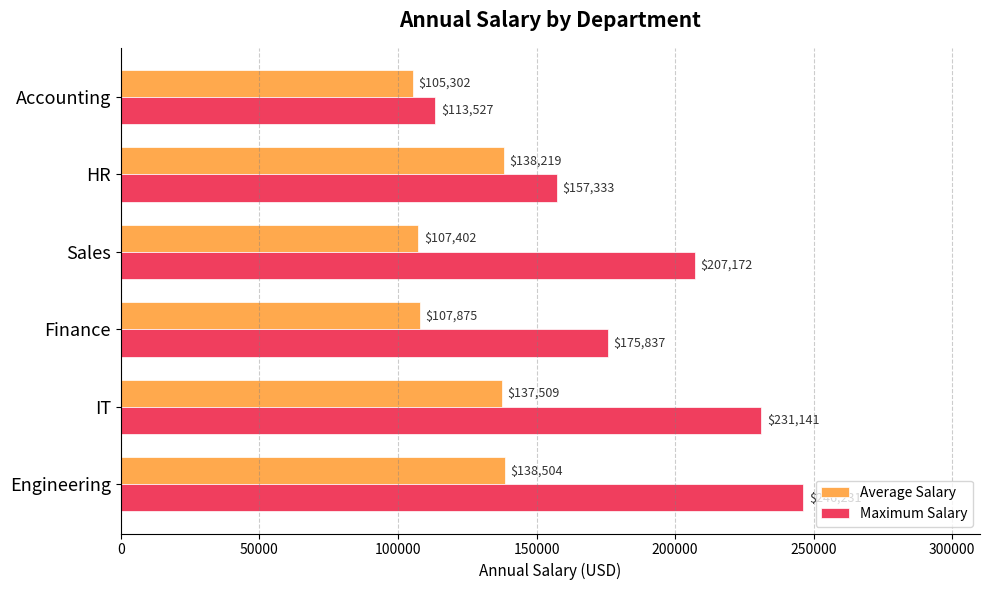

How many Maximum Salary values are between 157333 and 231141?

4